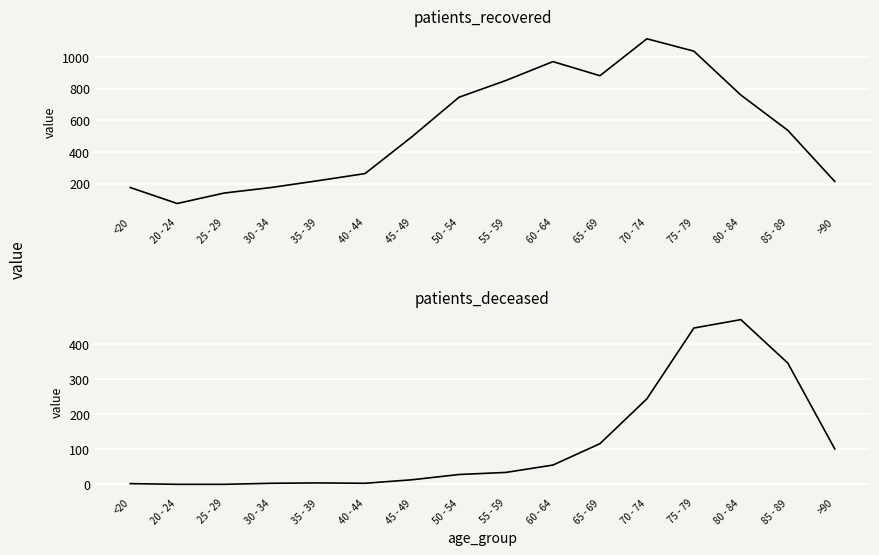

What are all the series names shown in the legend?

patients_recovered, patients_deceased